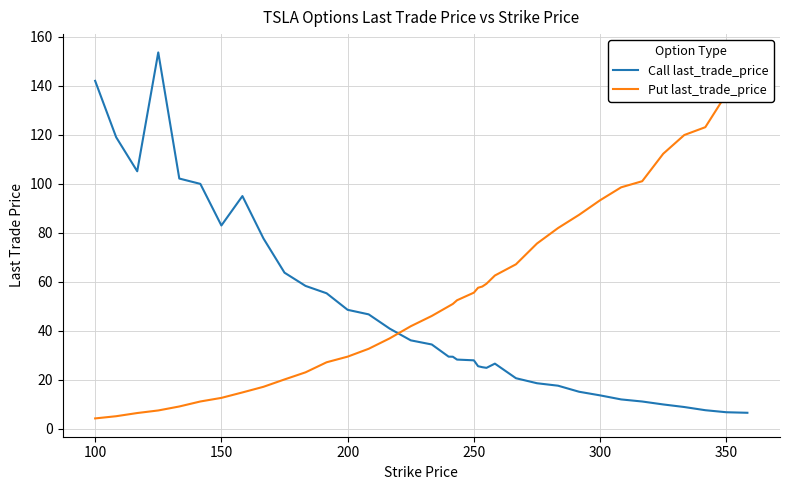

Which series has the largest total across all categories?

Put last_trade_price